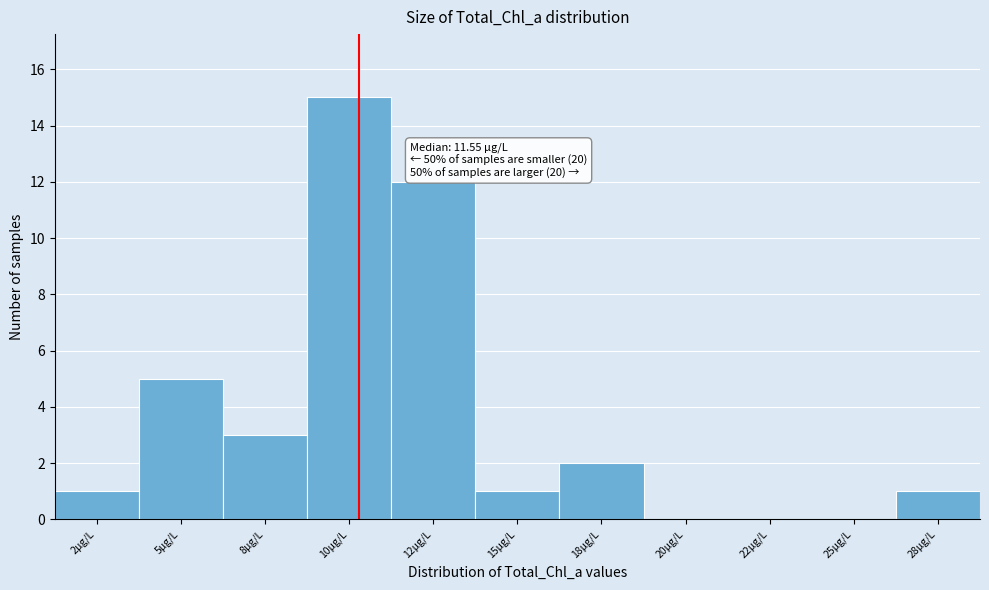

Reading left to right, list all the values displayed in this chart.

2µg/L=1	5µg/L=5	8µg/L=3	10µg/L=15	12µg/L=12	15µg/L=1	18µg/L=2	20µg/L=0	22µg/L=0	25µg/L=0	28µg/L=1